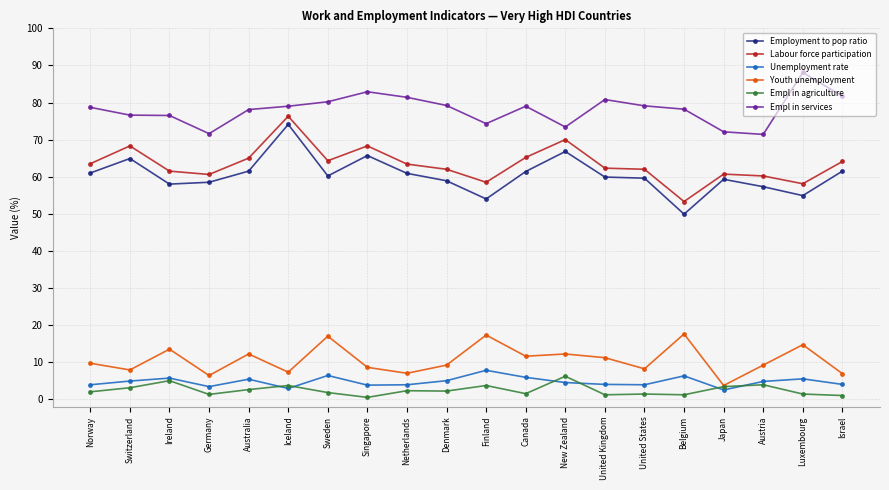

What is the value of the Empl in agriculture point at the 4th from the left?

1.3